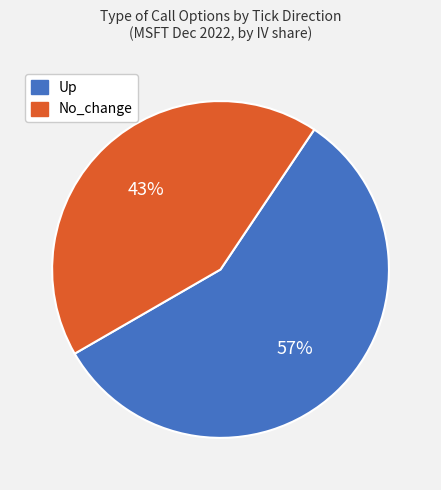

Does any single category account for the majority?

Yes